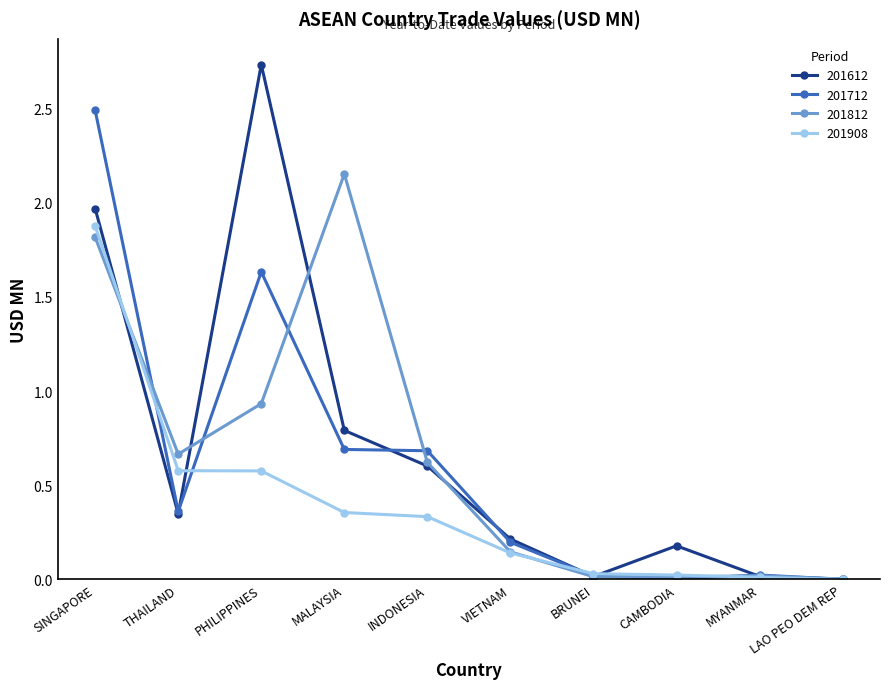

True or false: 201812 has more than 0 interior local peaks.

True